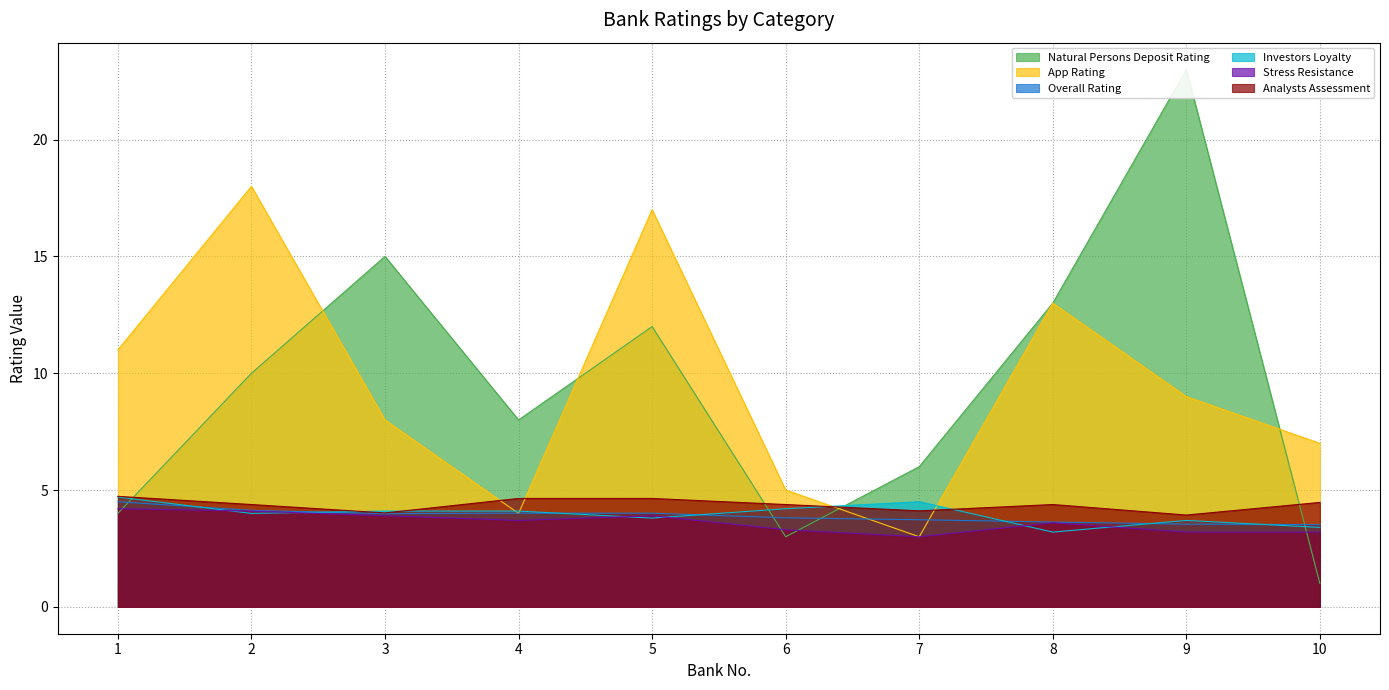

True or false: Overall Rating has more than 2 points higher than both neighbors.

False